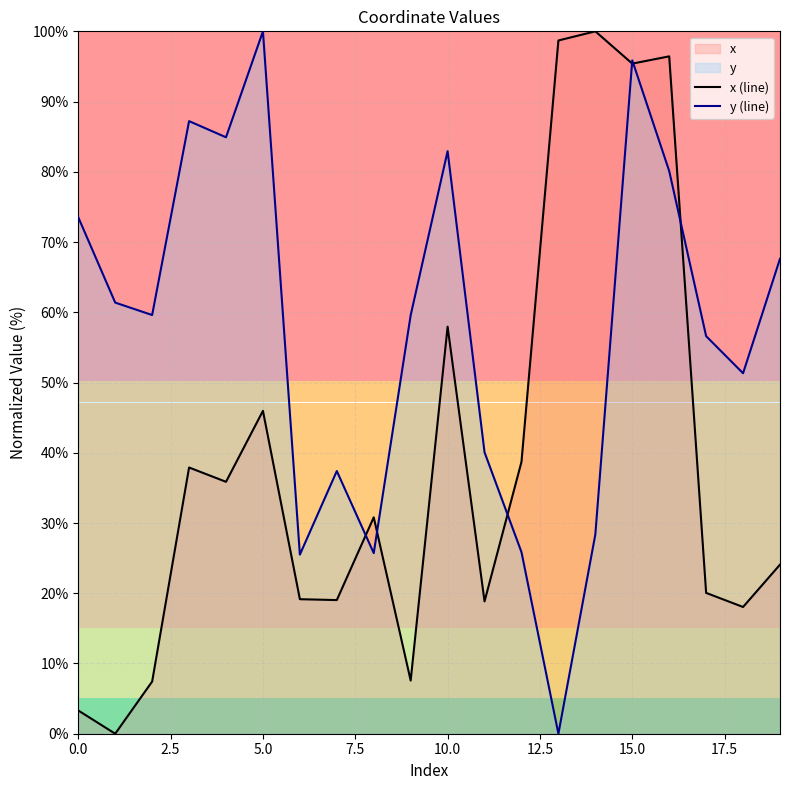

Which category has the highest value in the y (line) series?

5.0